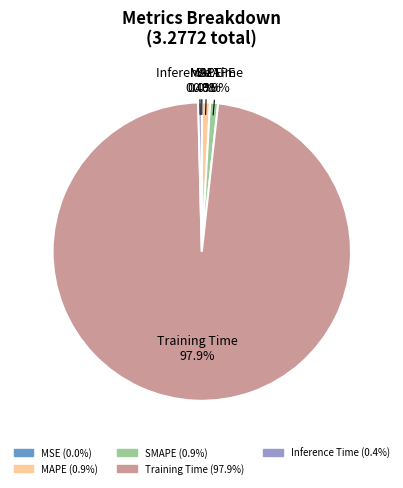

Does Training Time represent more than half of the total?

Yes